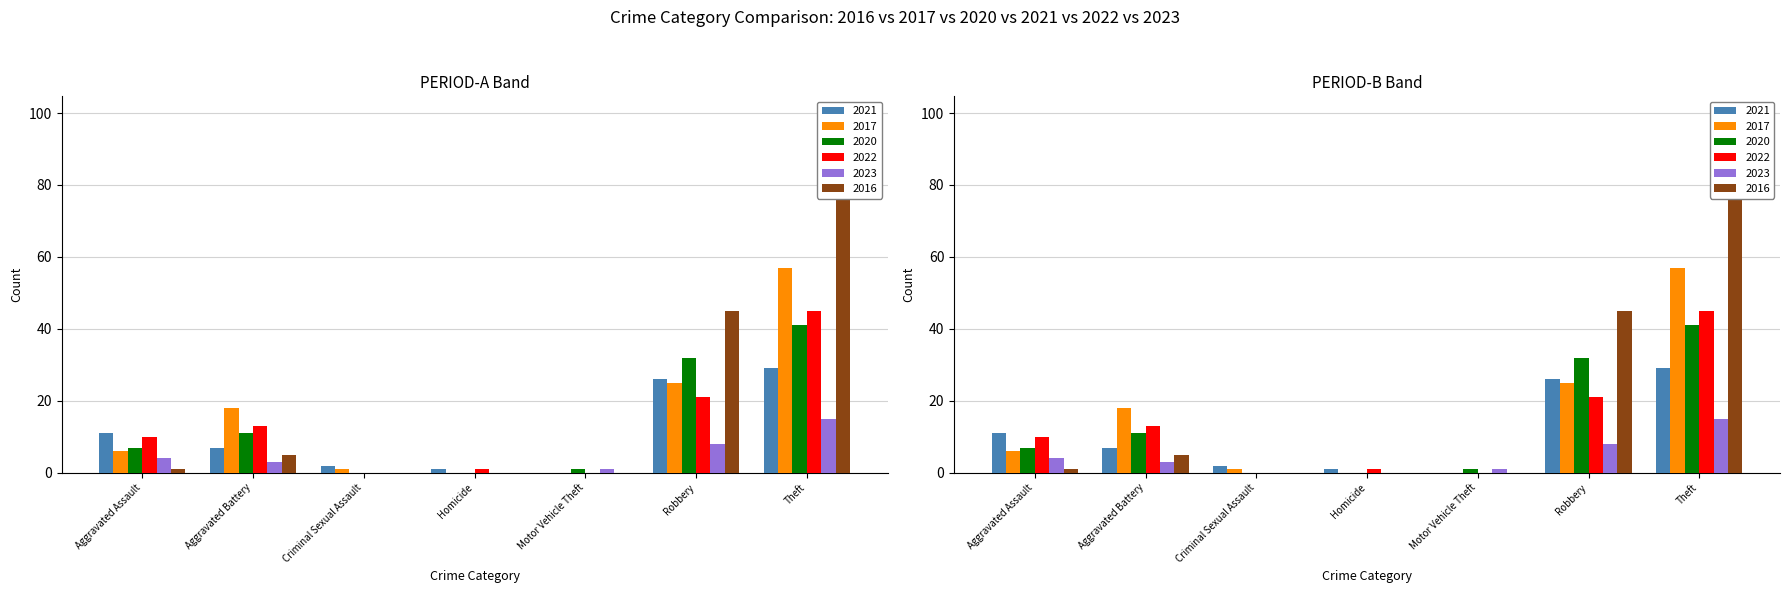

What is the label of the 6th bar from the left?

Robbery